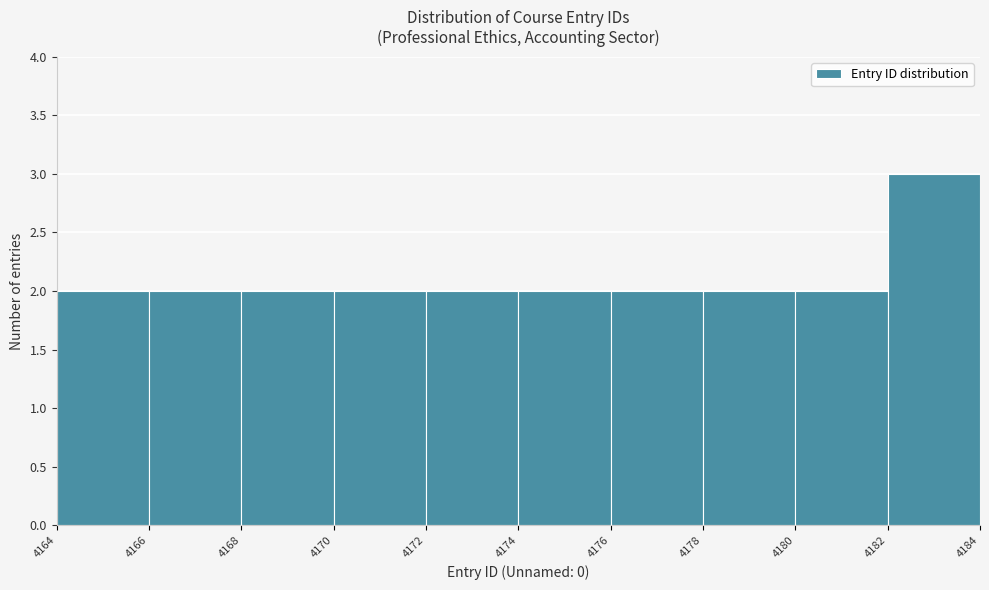

Which range on the x-axis has the tallest bar?

4182 to 4184